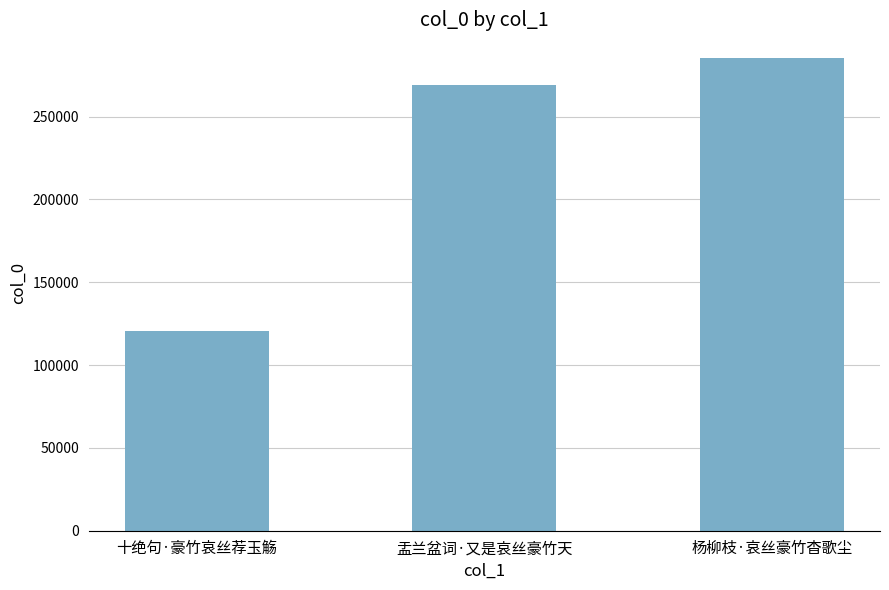

What is the minimum value shown in the chart?

120558